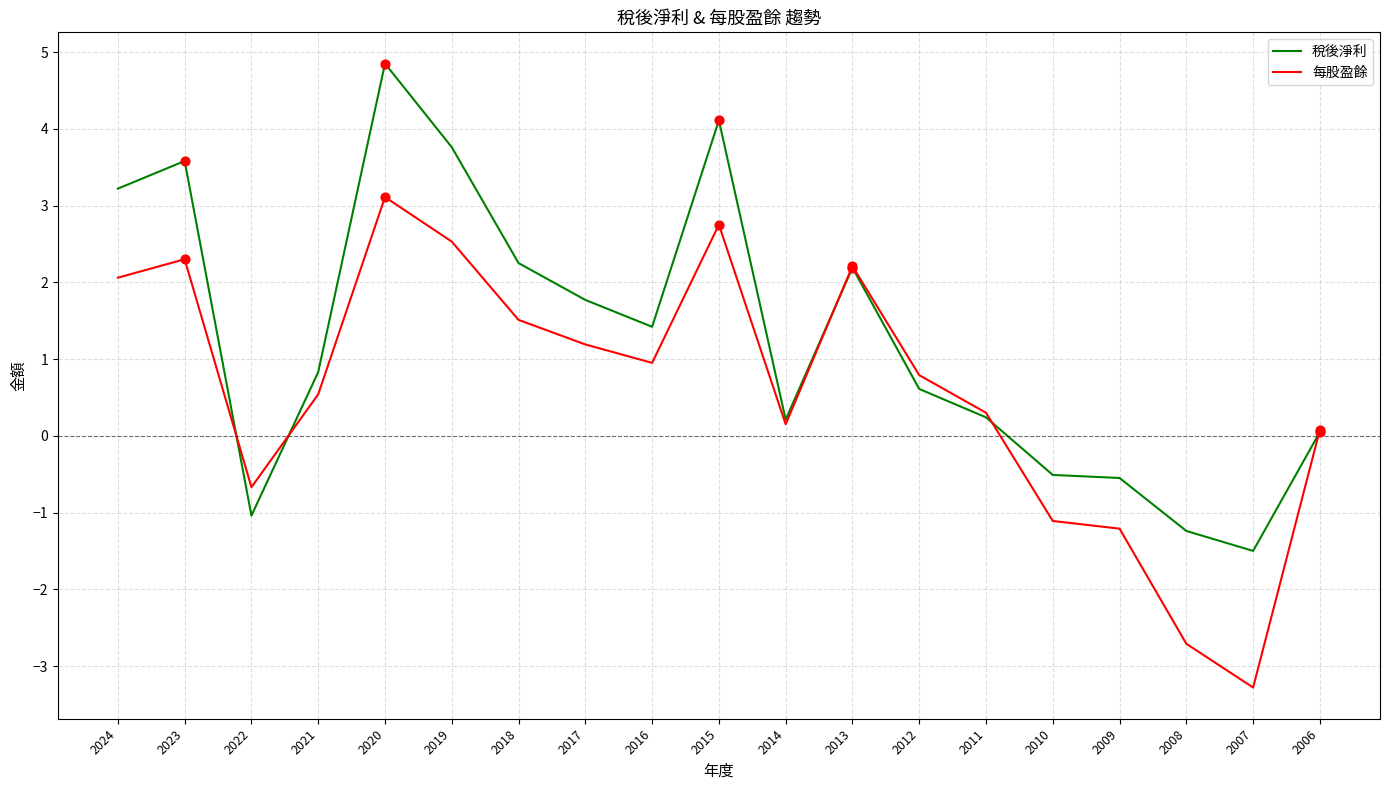

At how many categories does at least one series exceed 1?

9